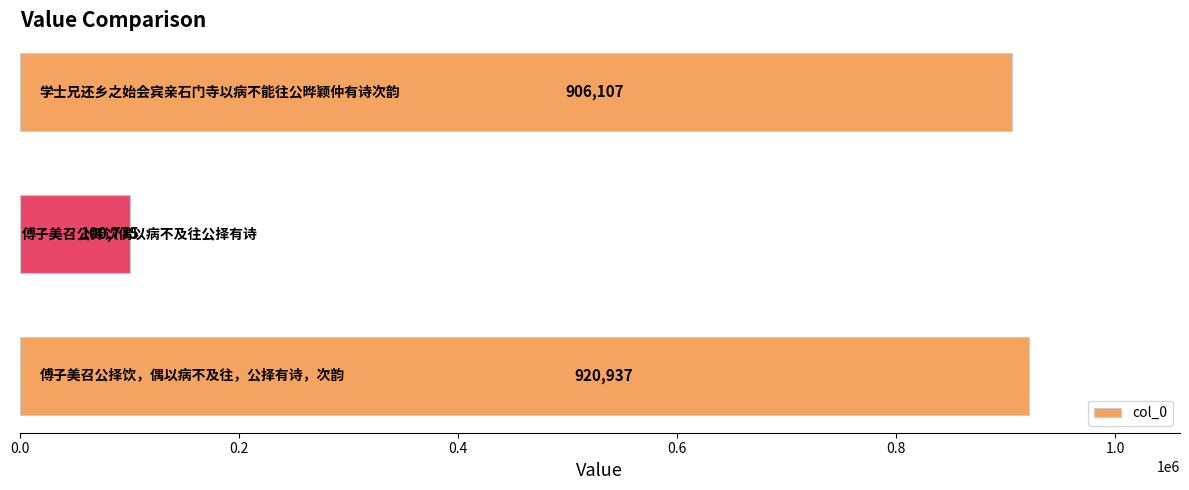

What is the minimum value shown in the chart?

100775